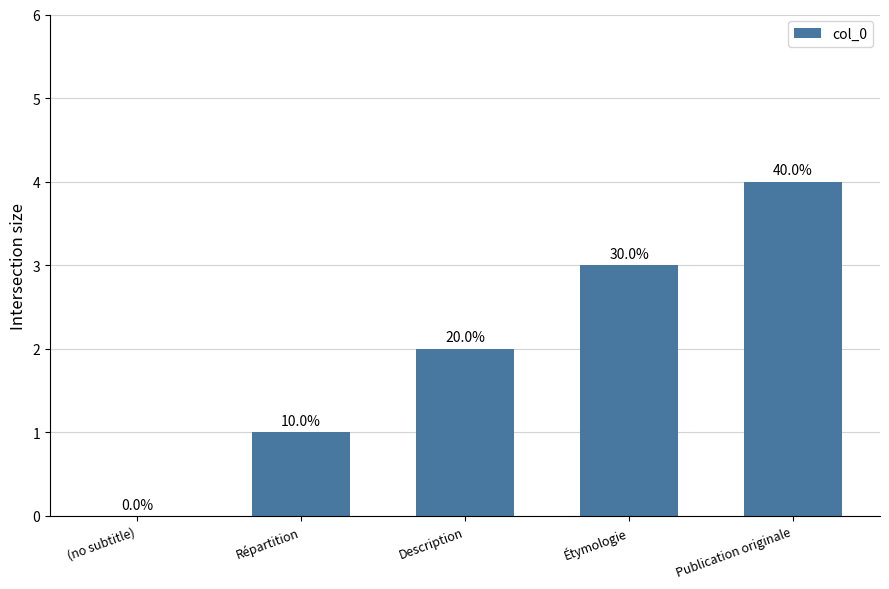

Are the bars horizontal?

No